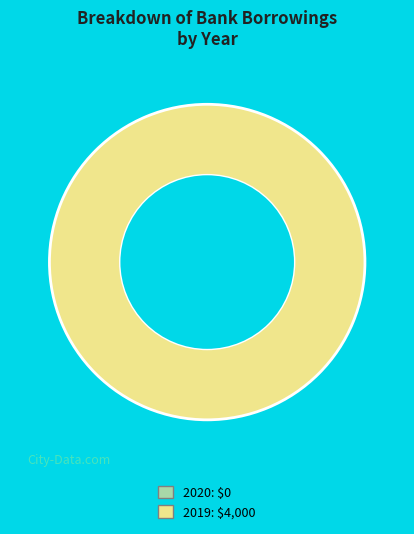

Is there a majority slice in this chart?

Yes